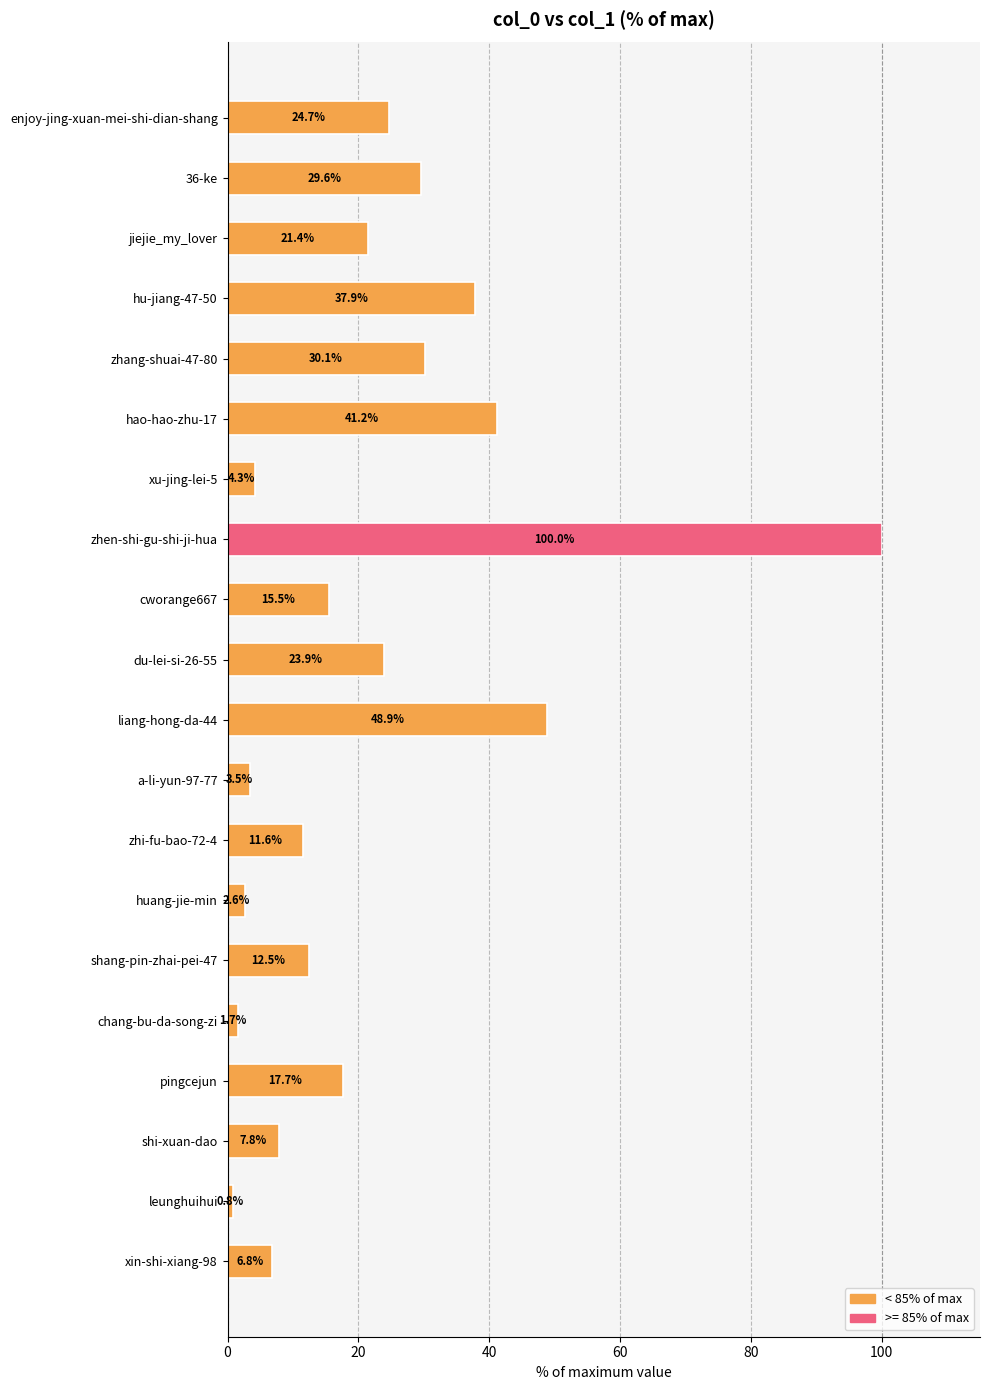

Does the chart contain stacked bars?

No